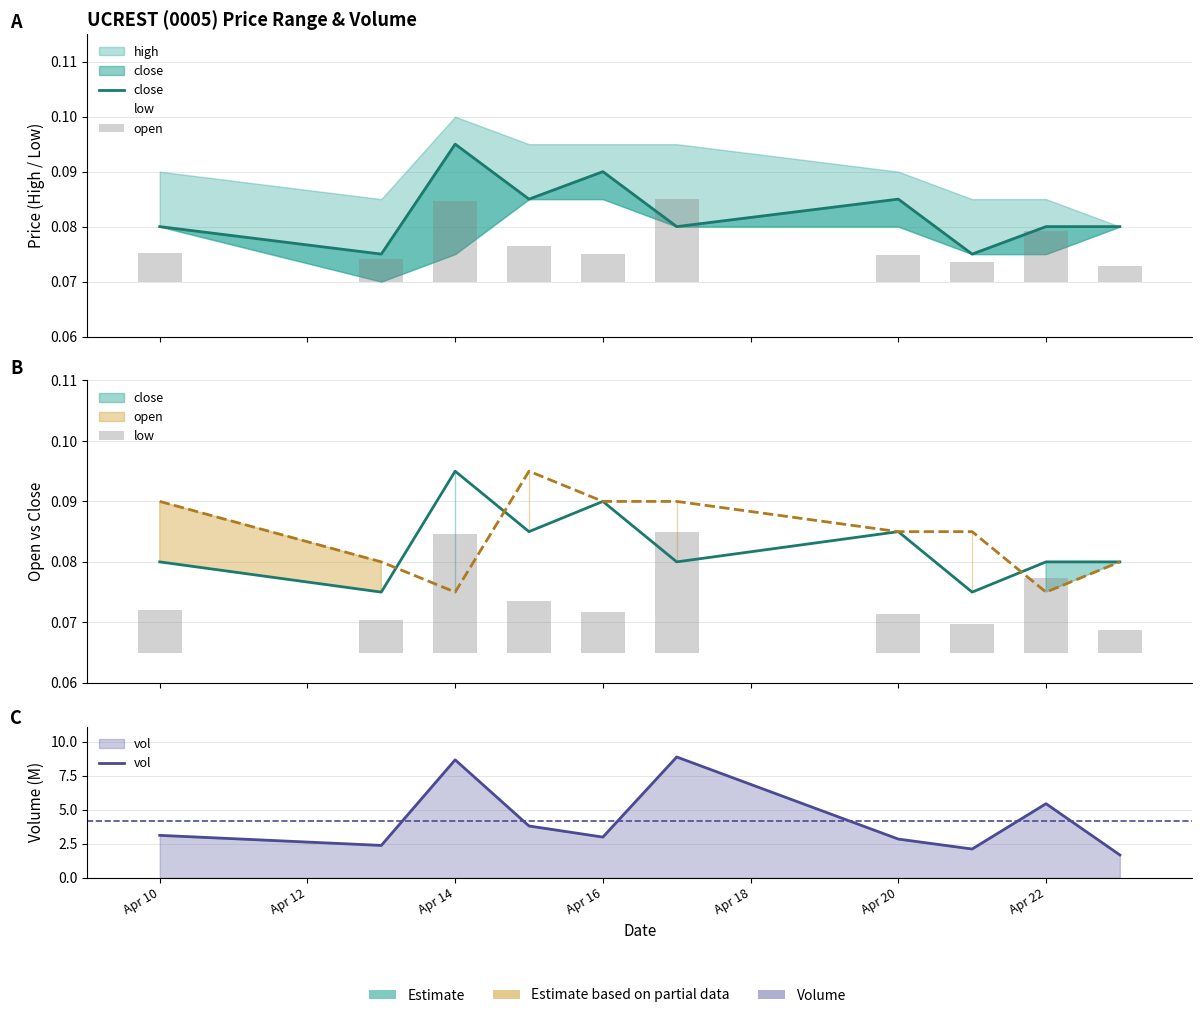

What is the total value across all series at Apr 10?

3.2